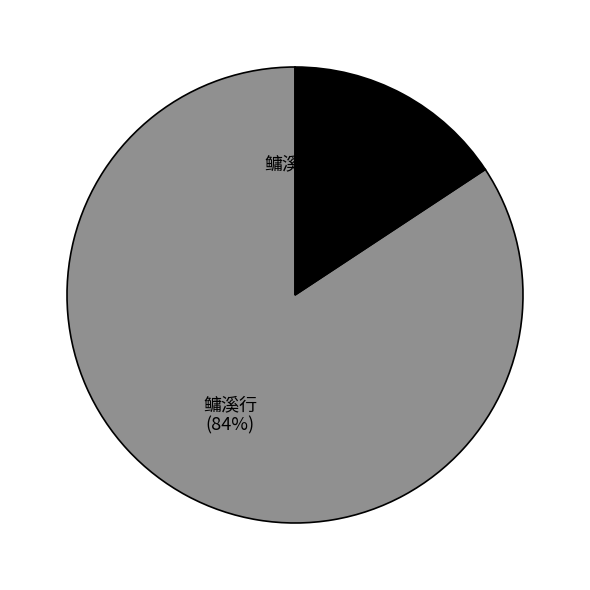

To the nearest percent, what is the average slice percentage?

50%